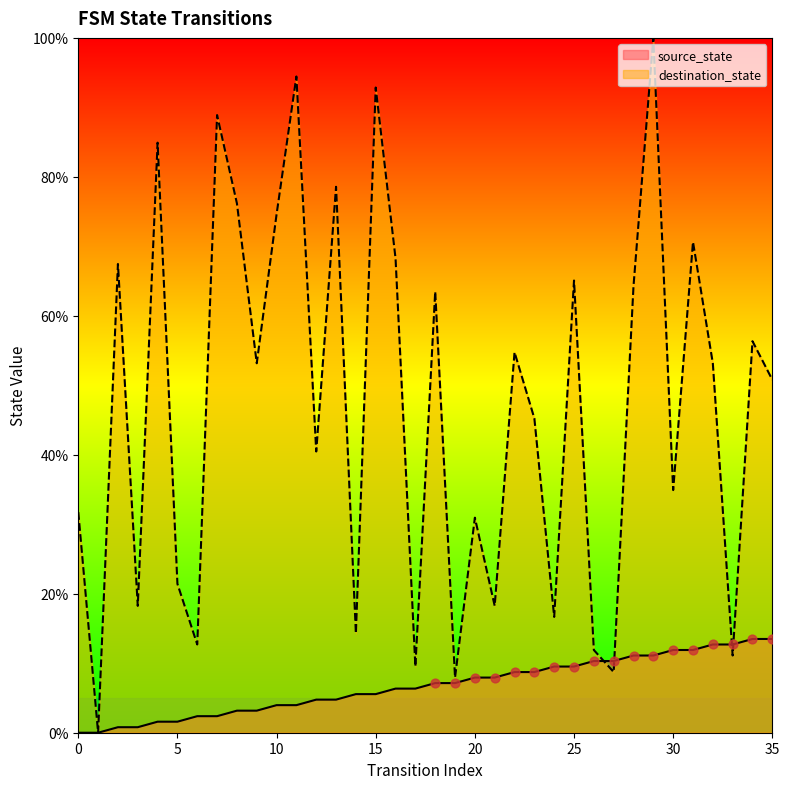

Is the value of destination_state at 28 greater than the value of source_state at 28?

Yes